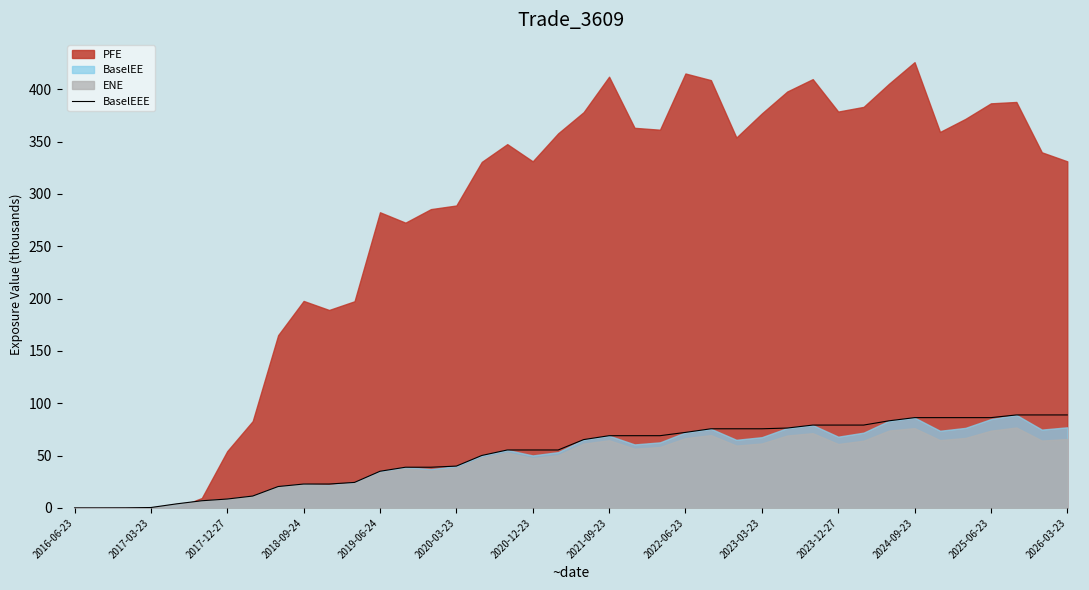

Is it true that BaselEEE equals 72.2 at 2022-06-23?

True